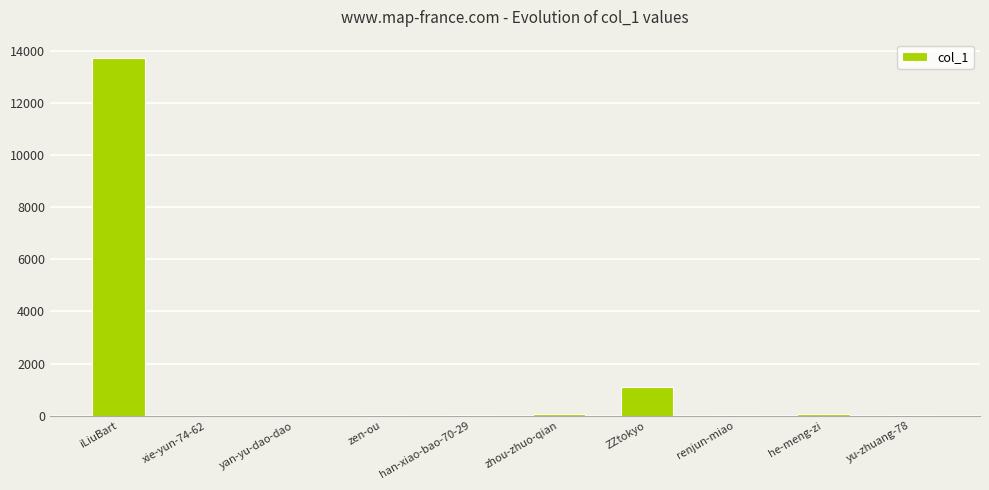

At which label is the value closest to 6873?

ZZtokyo